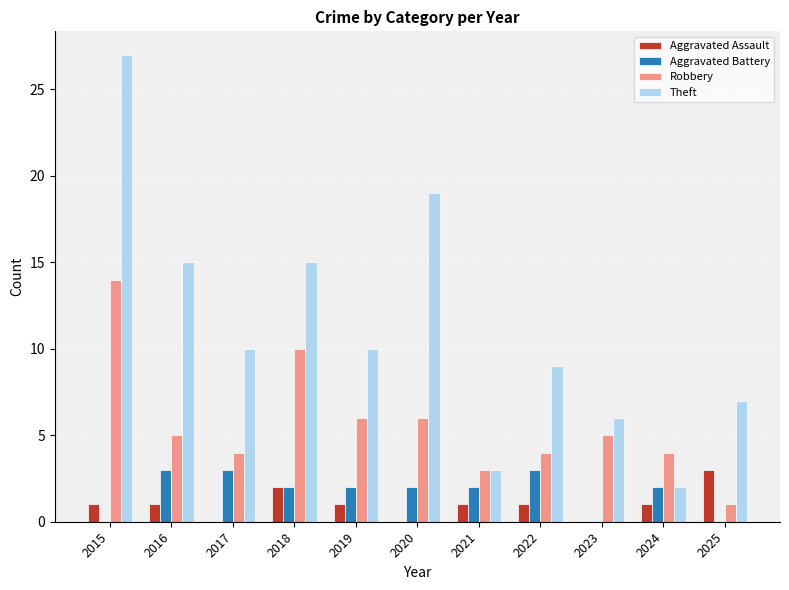

Is it true that Robbery equals 4 at 2017?

True